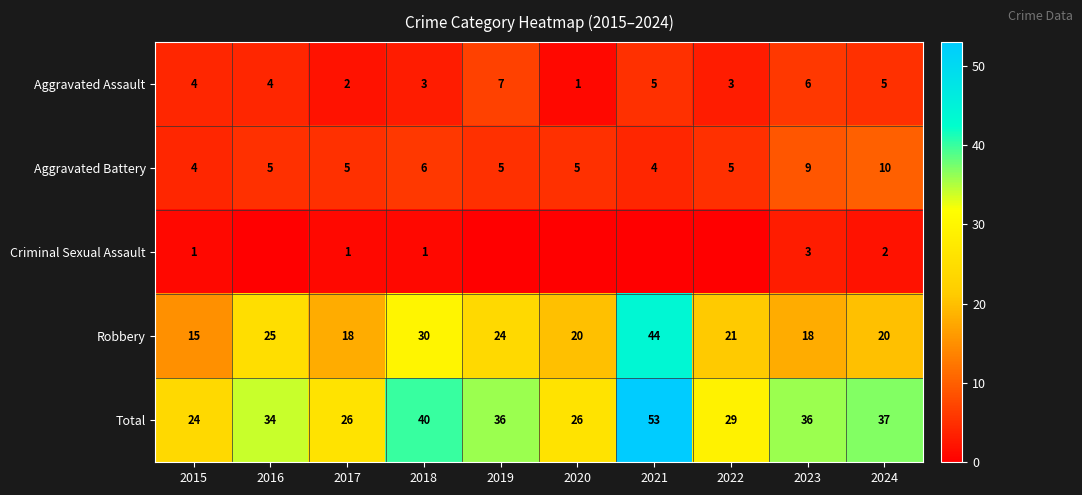

At which label is Aggravated Battery closest to 7?

2018